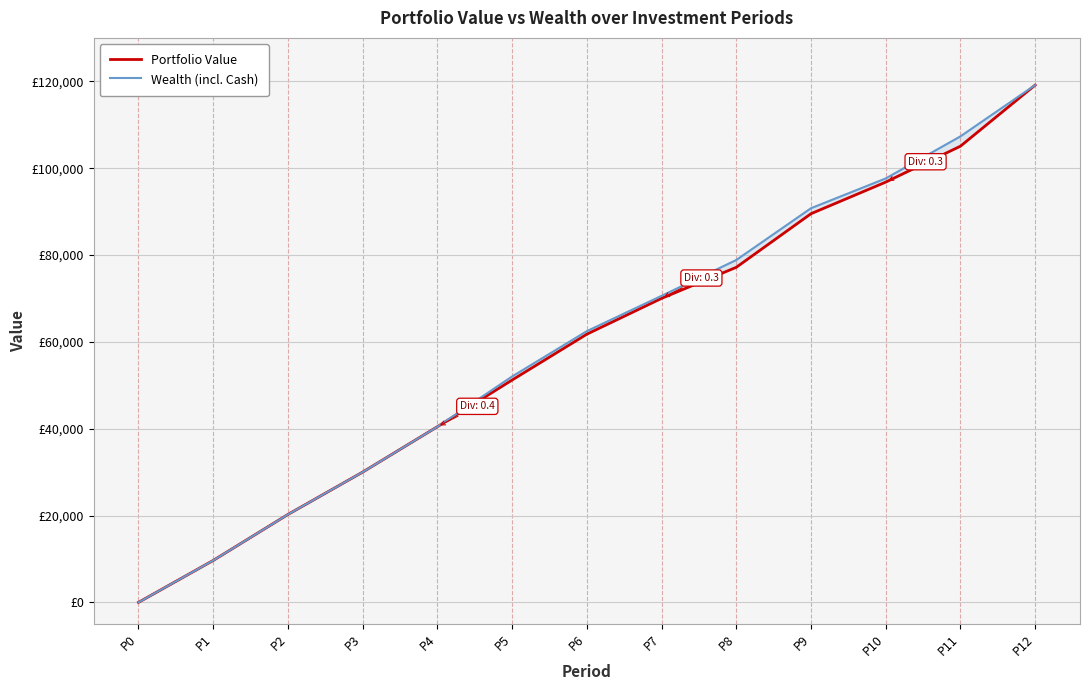

At how many categories does at least one series exceed 27646?

10